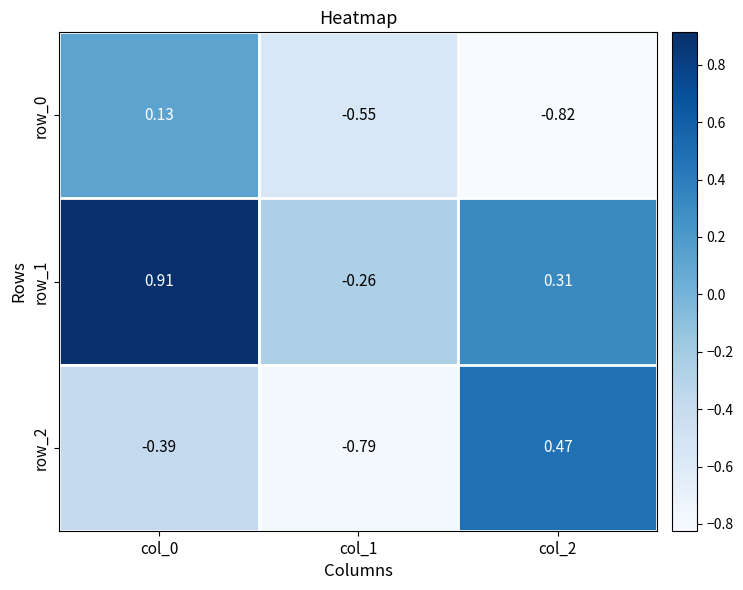

Is the value of row_0 at col_2 greater than the value of row_1 at col_2?

No